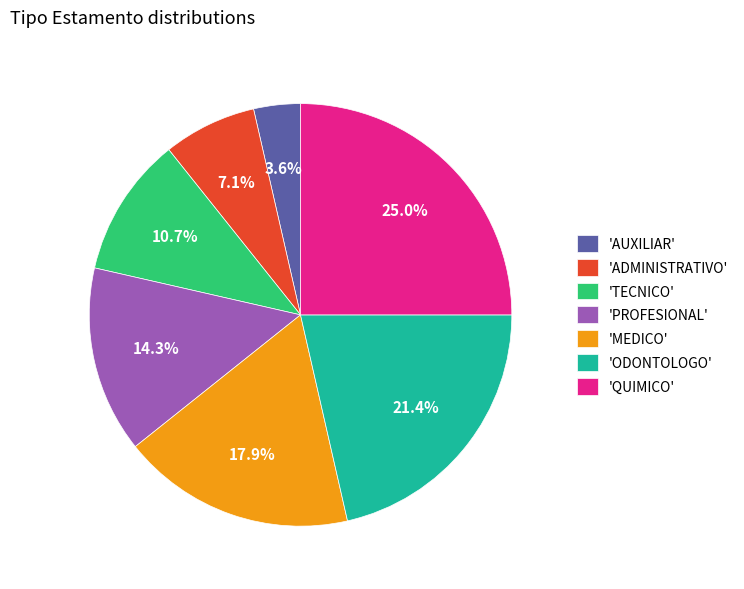

Rank the categories by value from lowest to highest.

'AUXILIAR', 'ADMINISTRATIVO', 'TECNICO', 'PROFESIONAL', 'MEDICO', 'ODONTOLOGO', 'QUIMICO'